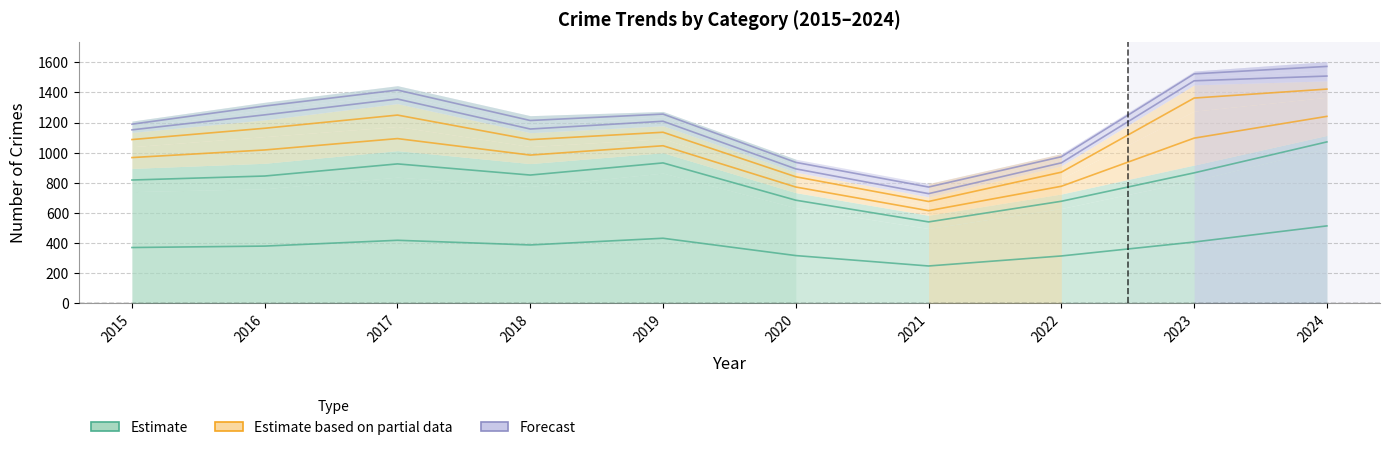

Which category has the lowest value in the Aggravated Battery series?

2021